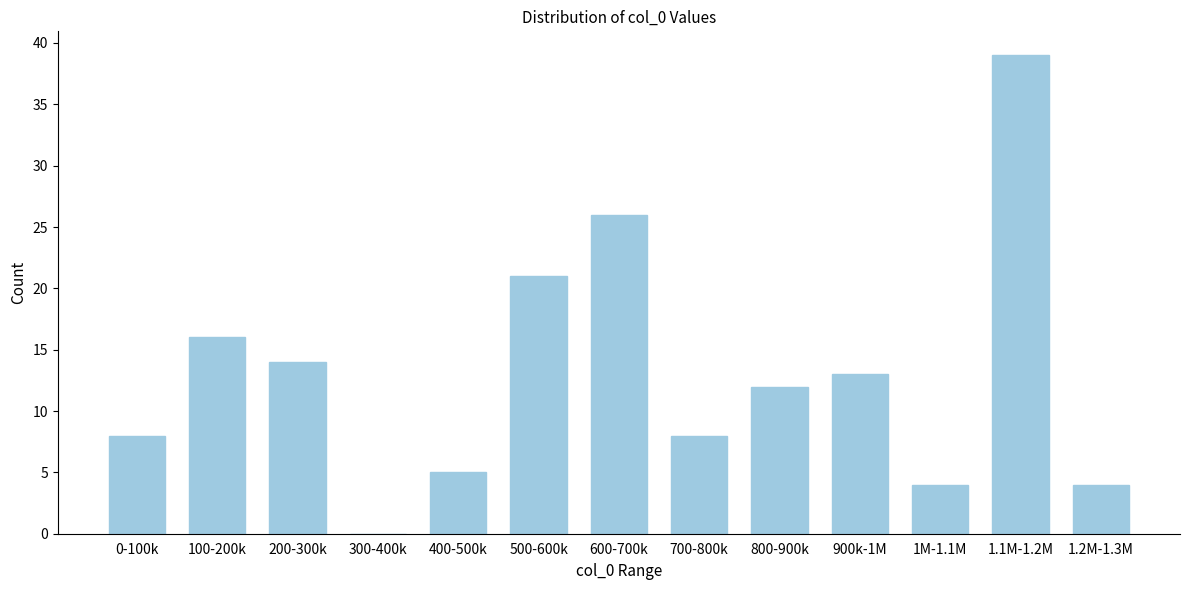

Reading left to right, extract all data points from this chart.

0-100k=8	100-200k=16	200-300k=14	300-400k=0	400-500k=5	500-600k=21	600-700k=26	700-800k=8	800-900k=12	900k-1M=13	1M-1.1M=4	1.1M-1.2M=39	1.2M-1.3M=4